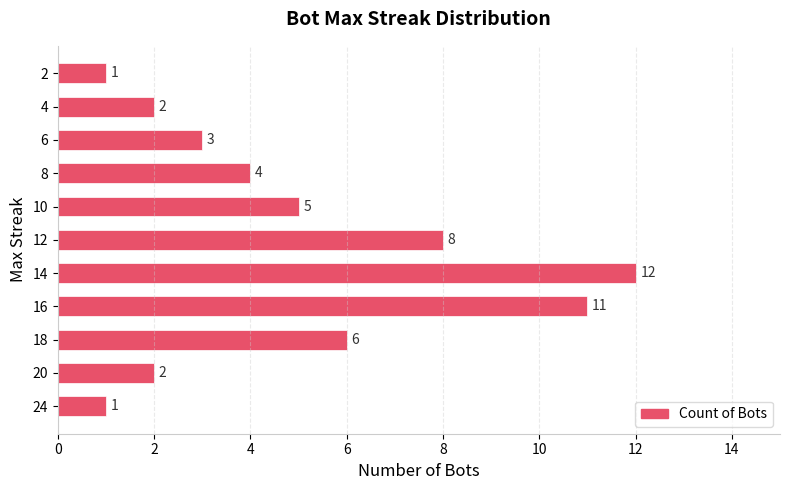

What is the maximum value shown in the chart?

12